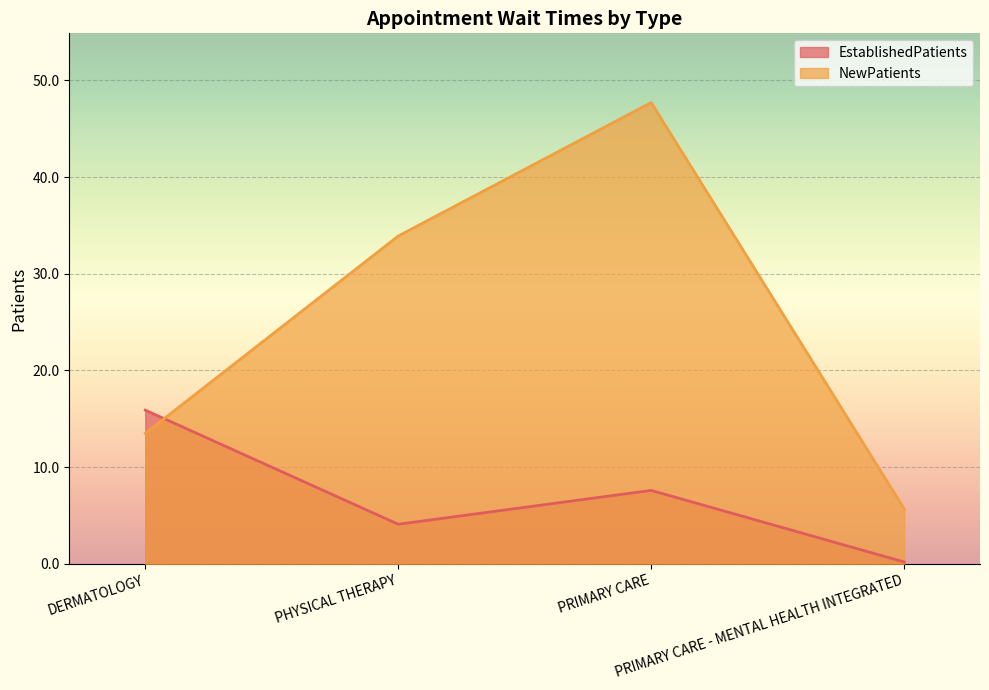

After their last crossing, which series has the higher values: NewPatients or EstablishedPatients?

NewPatients